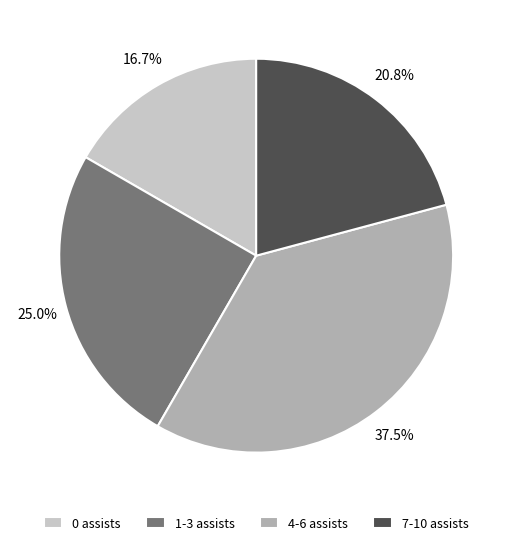

To the nearest percent, what is the average slice percentage?

25%